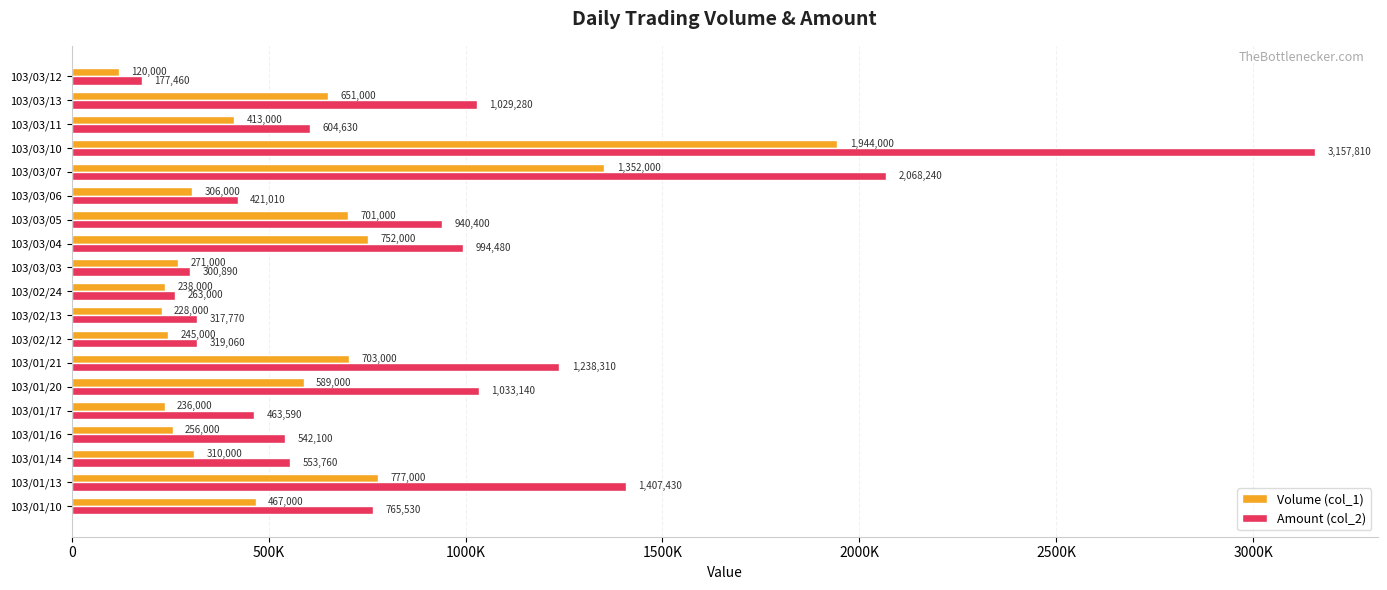

What are all the series names shown in the legend?

Volume (col_1), Amount (col_2)